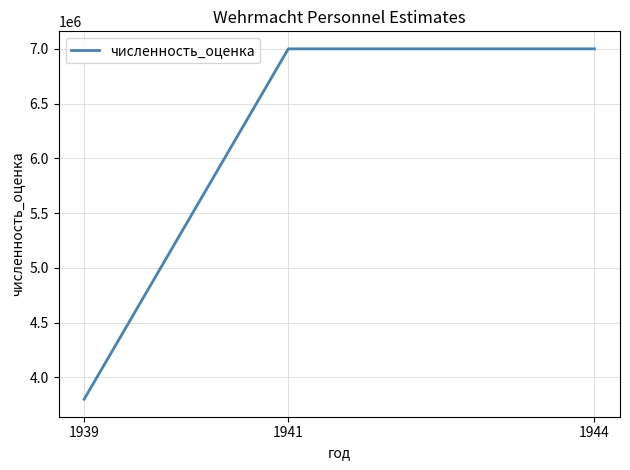

Is it true that the value at 1944 is 1997571?

False